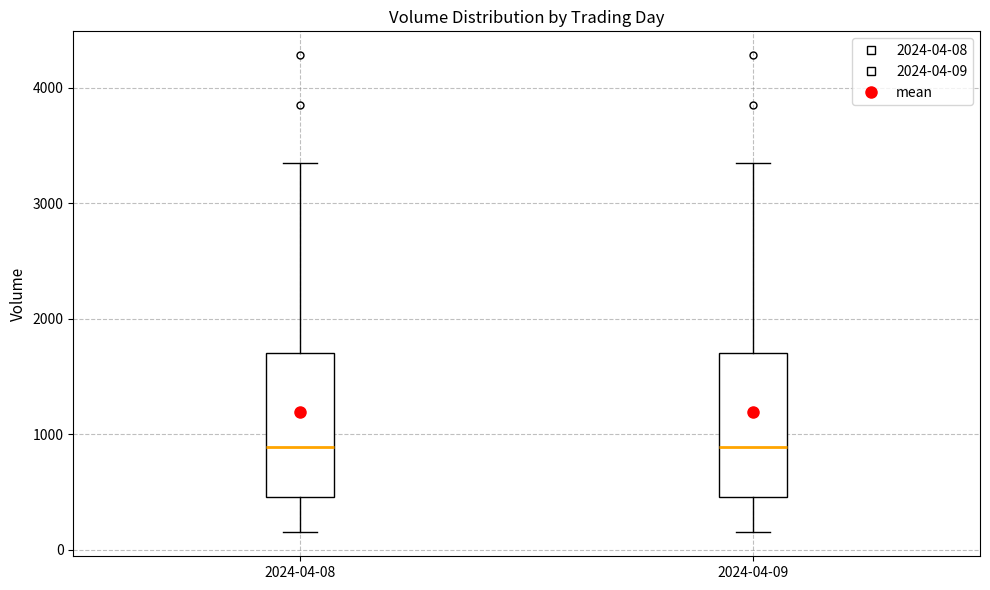

Reading left to right, read every box against the y-axis: the position of its median line, the range the box covers, and the ends of its whiskers. The values are not printed on the chart, so give them approximately, as read against the axis.

2024-04-08: median 900, box 500 to 1700, whiskers 100 to 3400
2024-04-09: median 900, box 500 to 1700, whiskers 100 to 3400